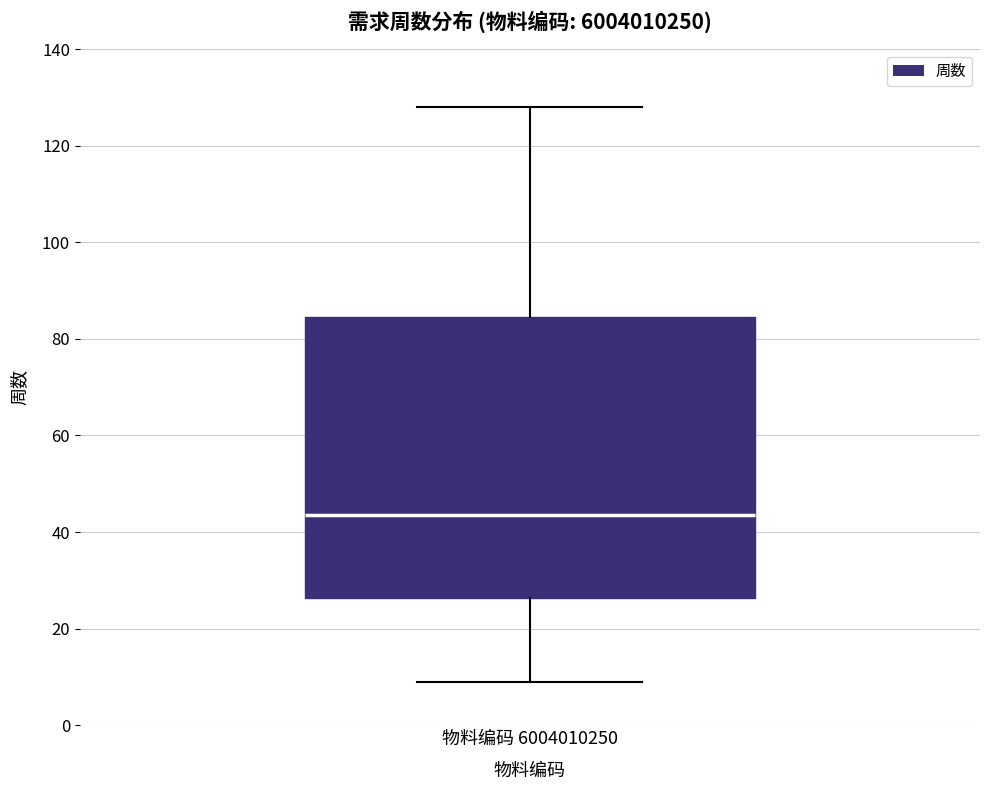

Transcribe this box plot: give where the median line is, the range the box spans, and where the two whiskers end, as read against the y-axis. The values are not printed on the chart, so give them approximately, as read against the axis.

median 44, box 26 to 84, whiskers 10 to 128